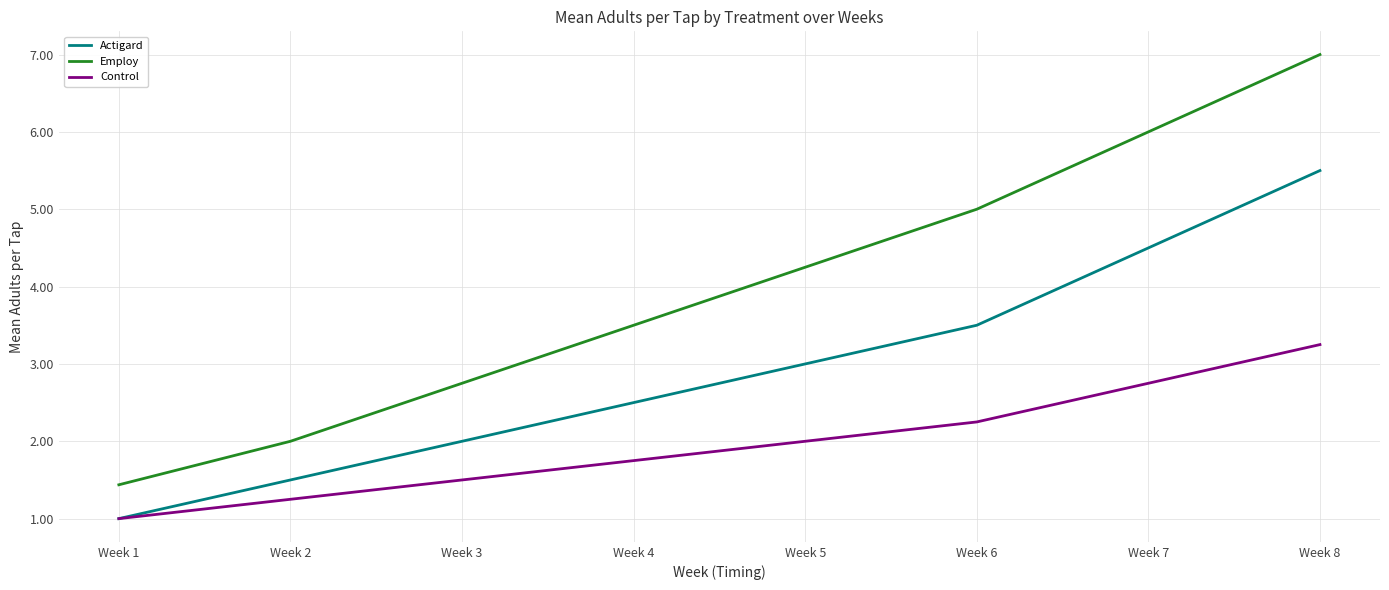

The value of Employ at Week 1 is 2.2. True or false?

False